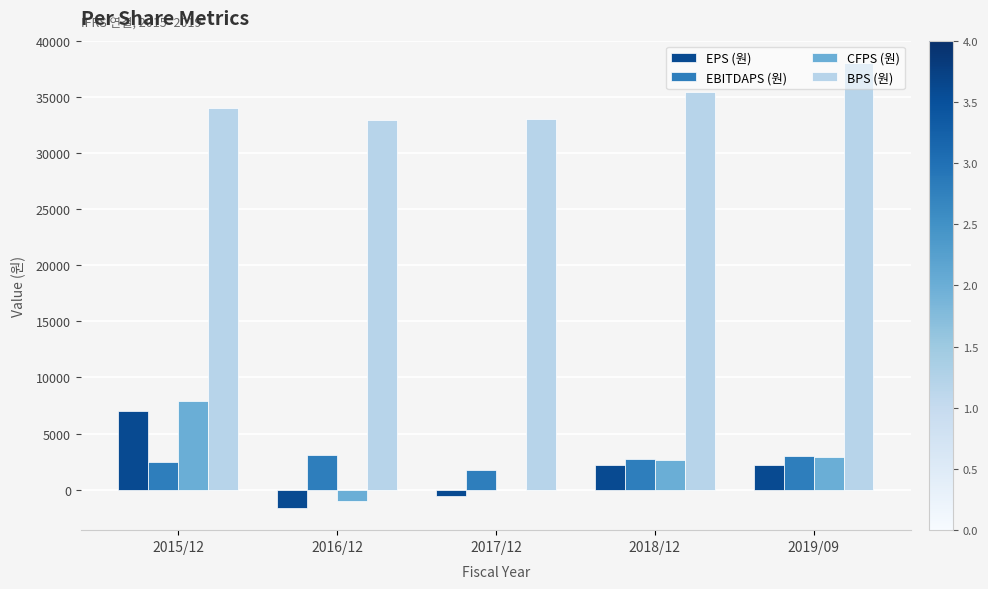

At which category is the sum across all series the highest?

2015/12